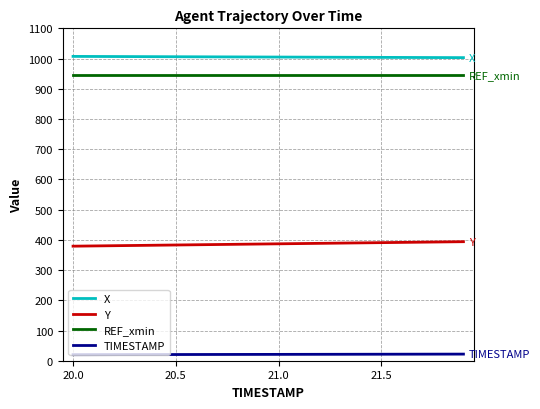

True or false: X and TIMESTAMP intersect in this chart.

False